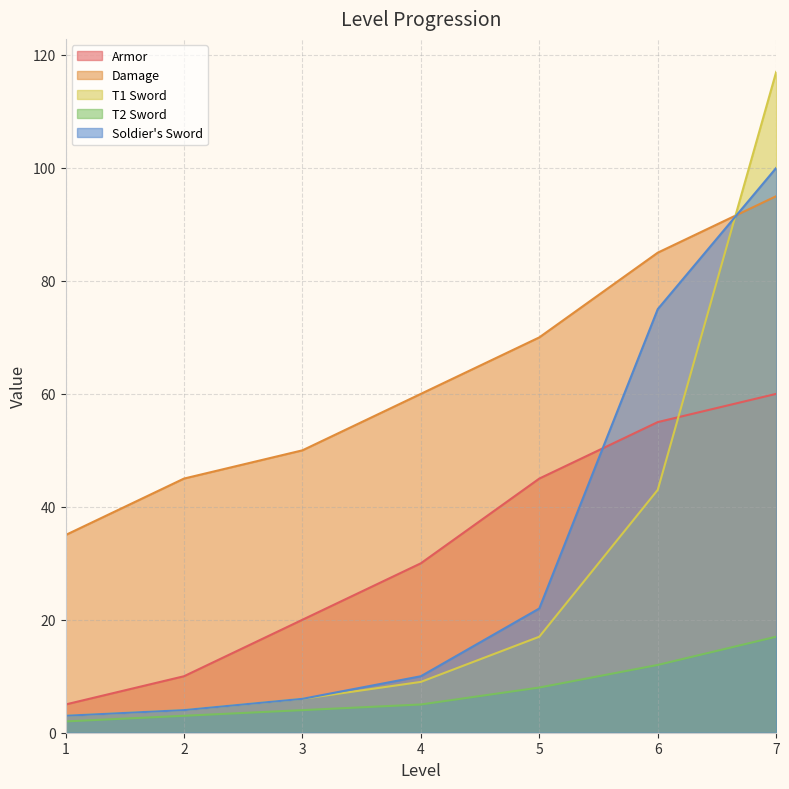

Reading left to right, transcribe all the data shown in this chart.

Armor: 1=5	2=10	3=20	4=30	5=45	6=55	7=60
Damage: 1=35	2=45	3=50	4=60	5=70	6=85	7=95
T1 Sword: 1=3	2=4	3=6	4=9	5=17	6=43	7=117
T2 Sword: 1=2	2=3	3=4	4=5	5=8	6=12	7=17
Soldier's Sword: 1=3	2=4	3=6	4=10	5=22	6=75	7=100